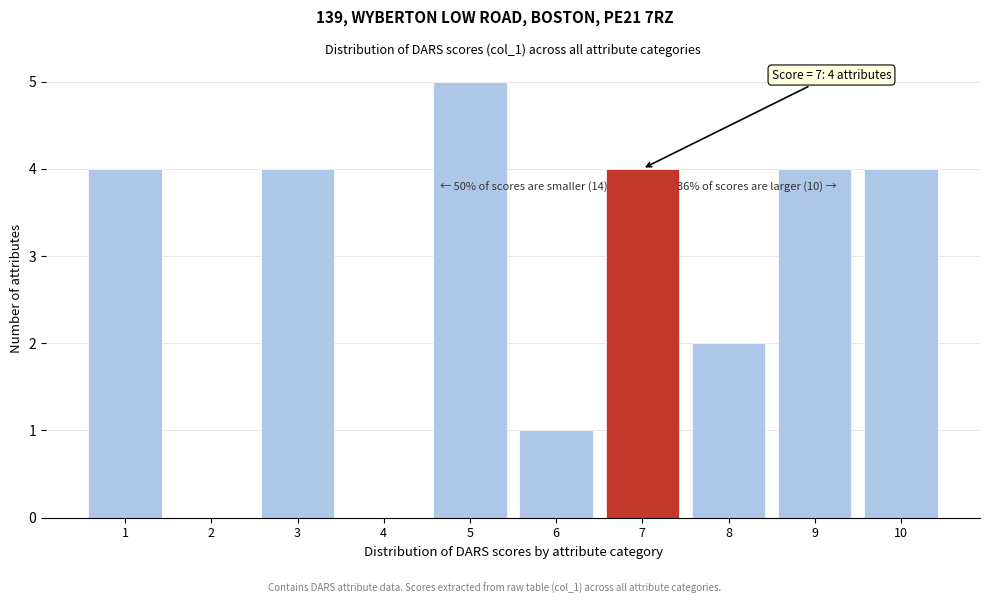

Which range on the x-axis has the tallest bar?

4.5 to 5.5